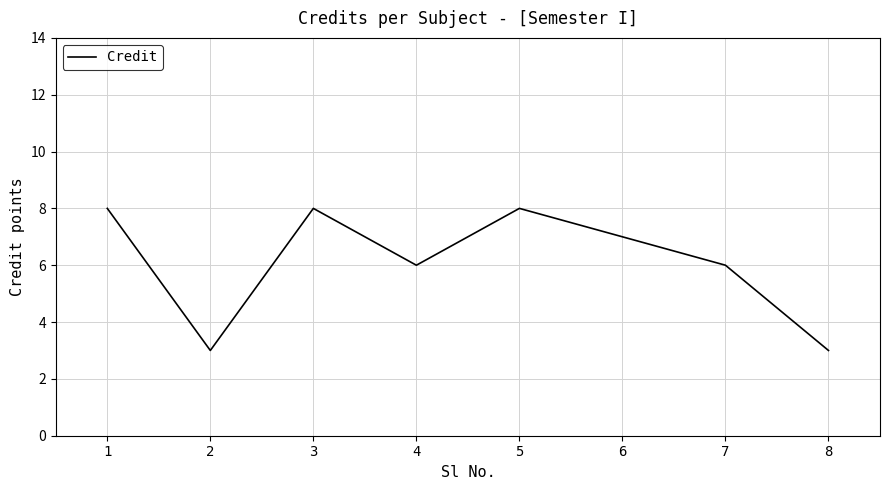

True or false: the data shows 8 at 7.

False